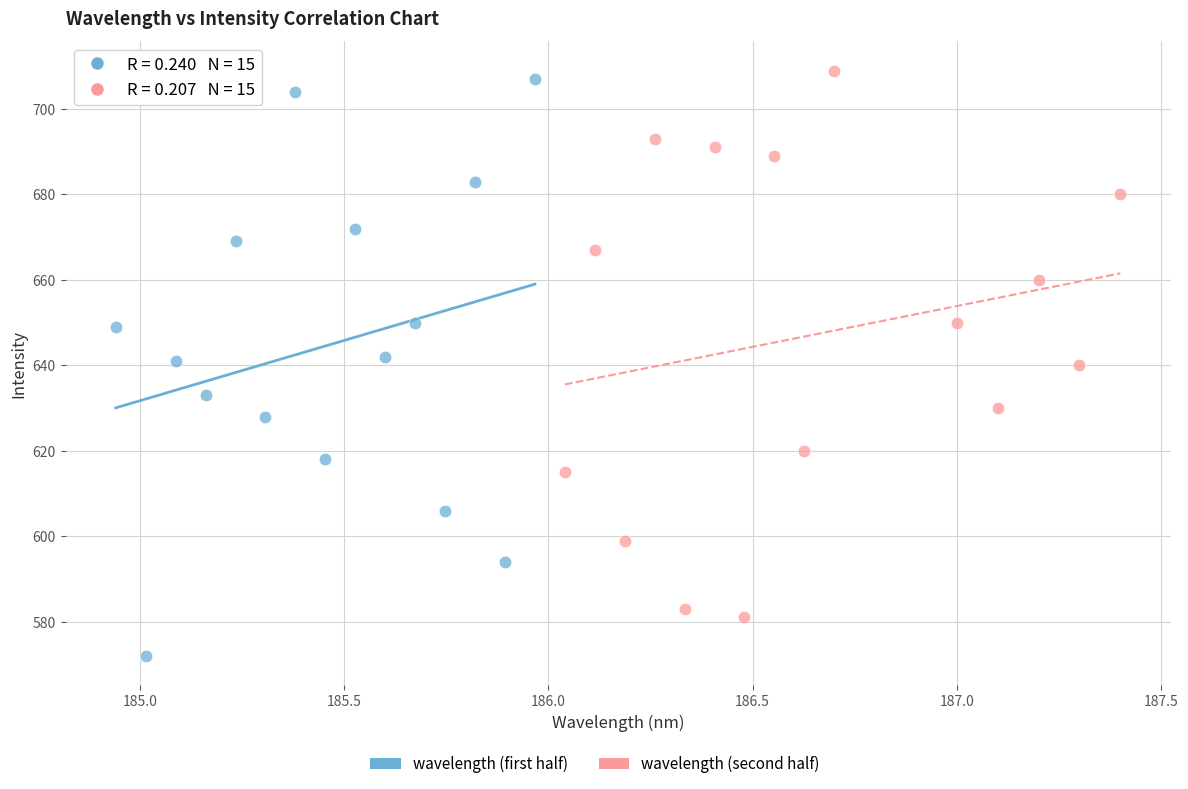

Which series has the widest spread of Y values?

wavelength (first half)